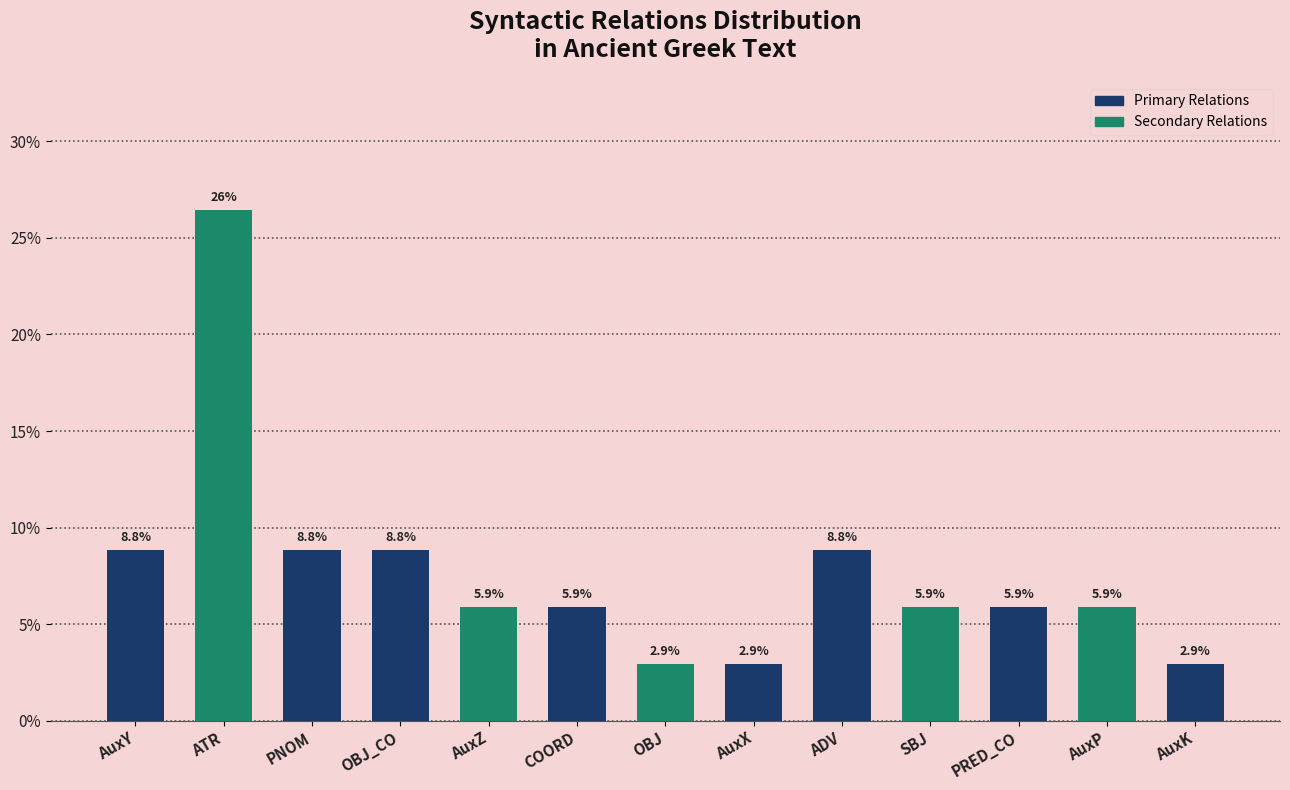

How many data points are less than 5?

3